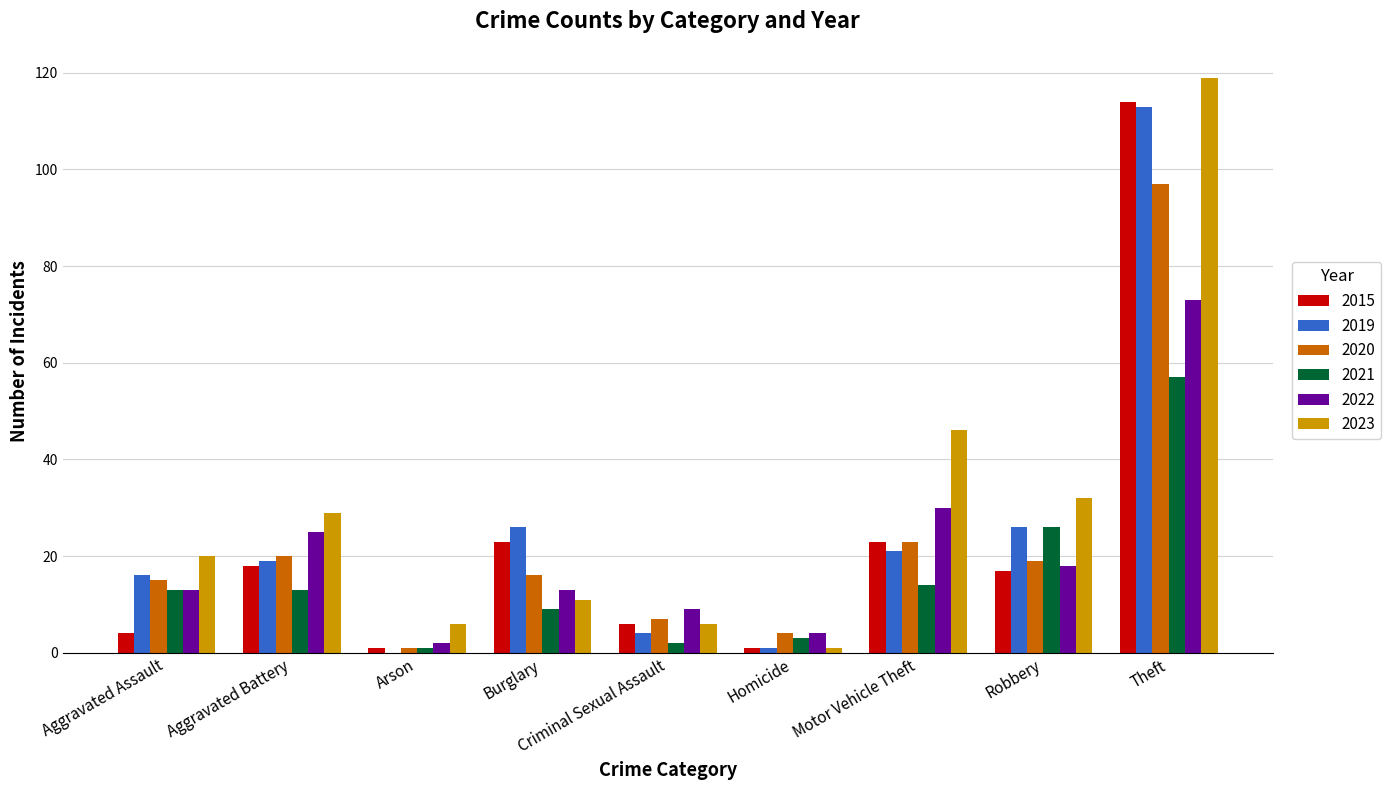

What is the sum of all 2023 values?

270